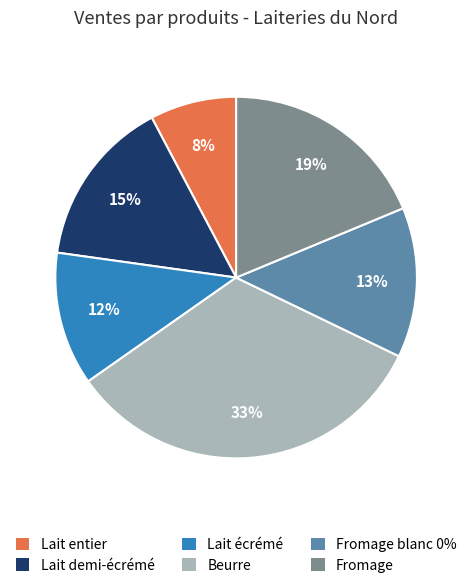

Is there any slice that represents more than half of the pie?

No